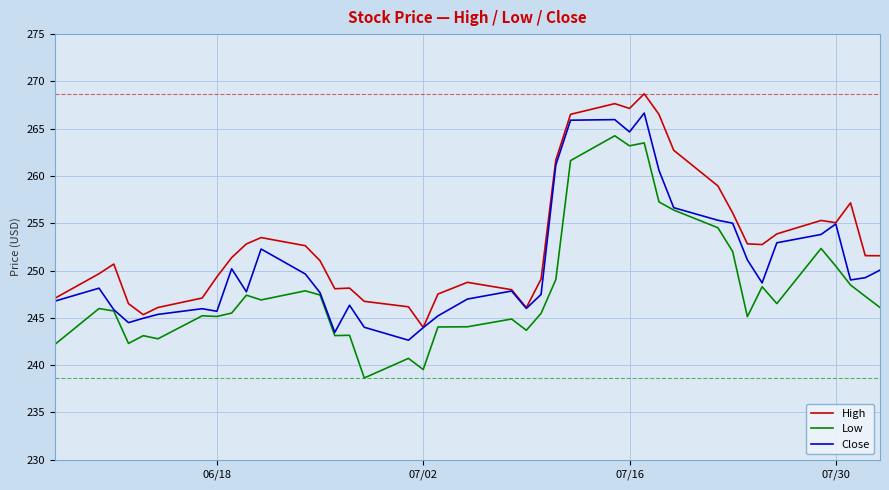

What is the minimum value for Low?

238.7